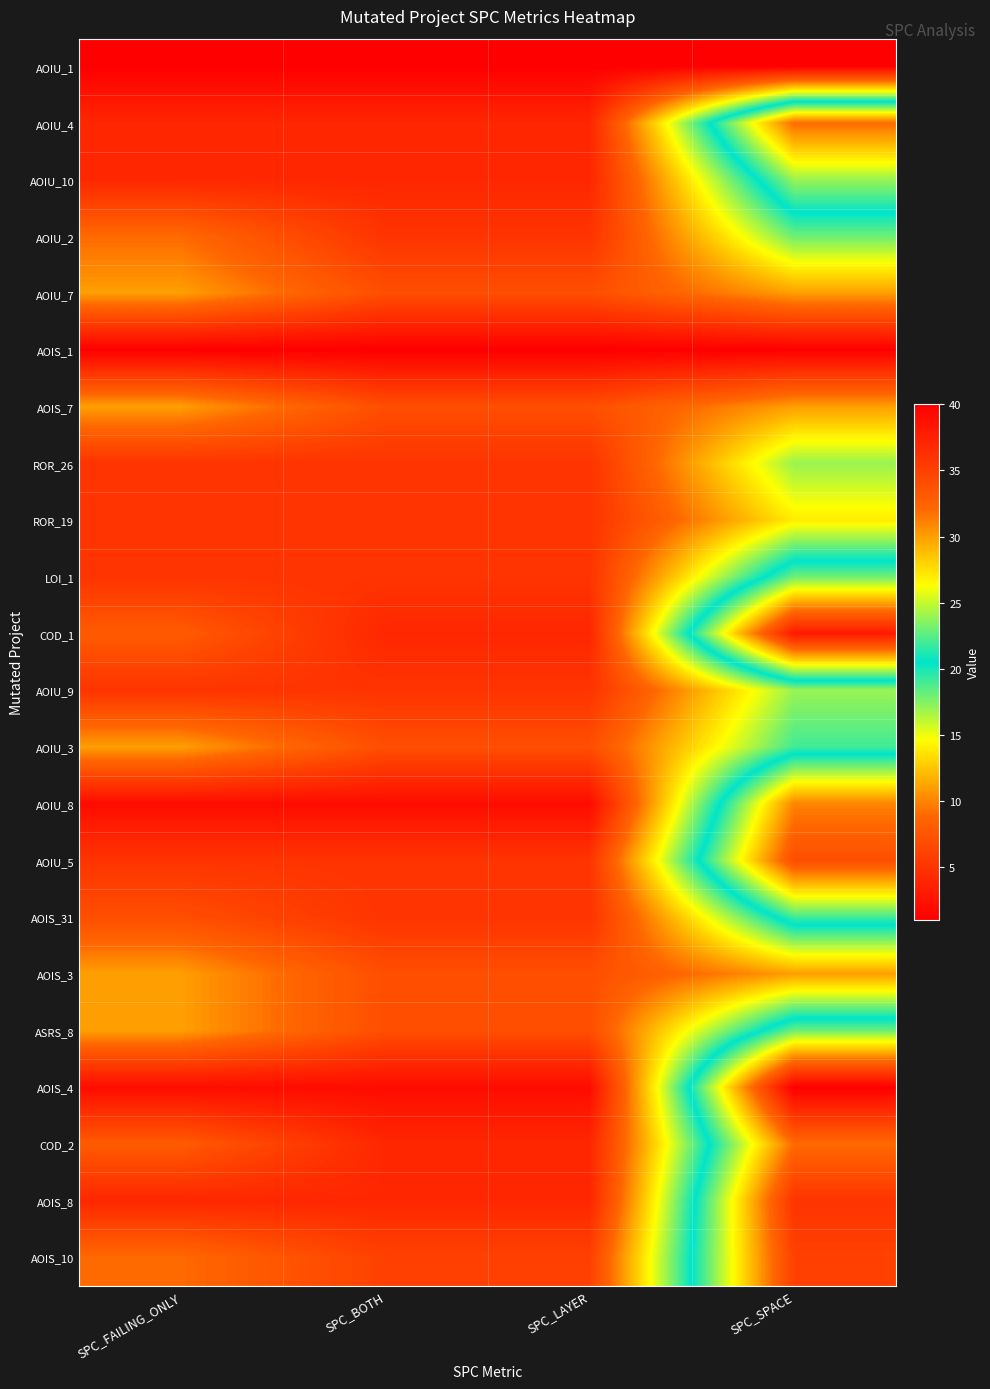

Reading left to right, transcribe all the data shown in this chart.

AOIU_1: SPC_FAILING_ONLY=1	SPC_BOTH=1	SPC_LAYER=1	SPC_SPACE=1
AOIU_4: SPC_FAILING_ONLY=4	SPC_BOTH=4	SPC_LAYER=4	SPC_SPACE=32
AOIU_10: SPC_FAILING_ONLY=4	SPC_BOTH=4	SPC_LAYER=4	SPC_SPACE=24
AOIU_2: SPC_FAILING_ONLY=9	SPC_BOTH=5	SPC_LAYER=5	SPC_SPACE=18
AOIU_7: SPC_FAILING_ONLY=11	SPC_BOTH=7	SPC_LAYER=7	SPC_SPACE=11
AOIS_1: SPC_FAILING_ONLY=1	SPC_BOTH=1	SPC_LAYER=1	SPC_SPACE=1
AOIS_7: SPC_FAILING_ONLY=11	SPC_BOTH=7	SPC_LAYER=7	SPC_SPACE=11
ROR_26: SPC_FAILING_ONLY=5	SPC_BOTH=5	SPC_LAYER=5	SPC_SPACE=17
ROR_19: SPC_FAILING_ONLY=5	SPC_BOTH=5	SPC_LAYER=5	SPC_SPACE=14
LOI_1: SPC_FAILING_ONLY=5	SPC_BOTH=5	SPC_LAYER=5	SPC_SPACE=23
COD_1: SPC_FAILING_ONLY=8	SPC_BOTH=4	SPC_LAYER=4	SPC_SPACE=38
AOIU_9: SPC_FAILING_ONLY=5	SPC_BOTH=5	SPC_LAYER=5	SPC_SPACE=17
AOIU_3: SPC_FAILING_ONLY=11	SPC_BOTH=7	SPC_LAYER=7	SPC_SPACE=19
AOIU_8: SPC_FAILING_ONLY=2	SPC_BOTH=2	SPC_LAYER=2	SPC_SPACE=31
AOIU_5: SPC_FAILING_ONLY=5	SPC_BOTH=5	SPC_LAYER=5	SPC_SPACE=34
AOIS_31: SPC_FAILING_ONLY=7	SPC_BOTH=5	SPC_LAYER=5	SPC_SPACE=22
AOIS_3: SPC_FAILING_ONLY=11	SPC_BOTH=7	SPC_LAYER=7	SPC_SPACE=11
ASRS_8: SPC_FAILING_ONLY=11	SPC_BOTH=7	SPC_LAYER=7	SPC_SPACE=23
AOIS_4: SPC_FAILING_ONLY=2	SPC_BOTH=2	SPC_LAYER=2	SPC_SPACE=40
COD_2: SPC_FAILING_ONLY=8	SPC_BOTH=4	SPC_LAYER=4	SPC_SPACE=32
AOIS_8: SPC_FAILING_ONLY=4	SPC_BOTH=4	SPC_LAYER=4	SPC_SPACE=36
AOIS_10: SPC_FAILING_ONLY=9	SPC_BOTH=6	SPC_LAYER=6	SPC_SPACE=35